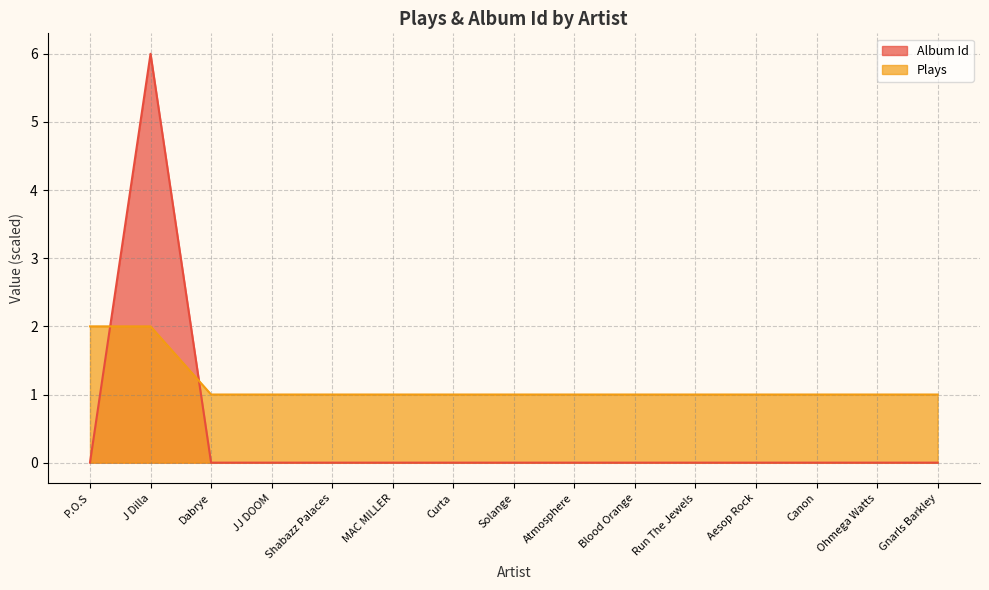

How many lines are shown in the chart?

2